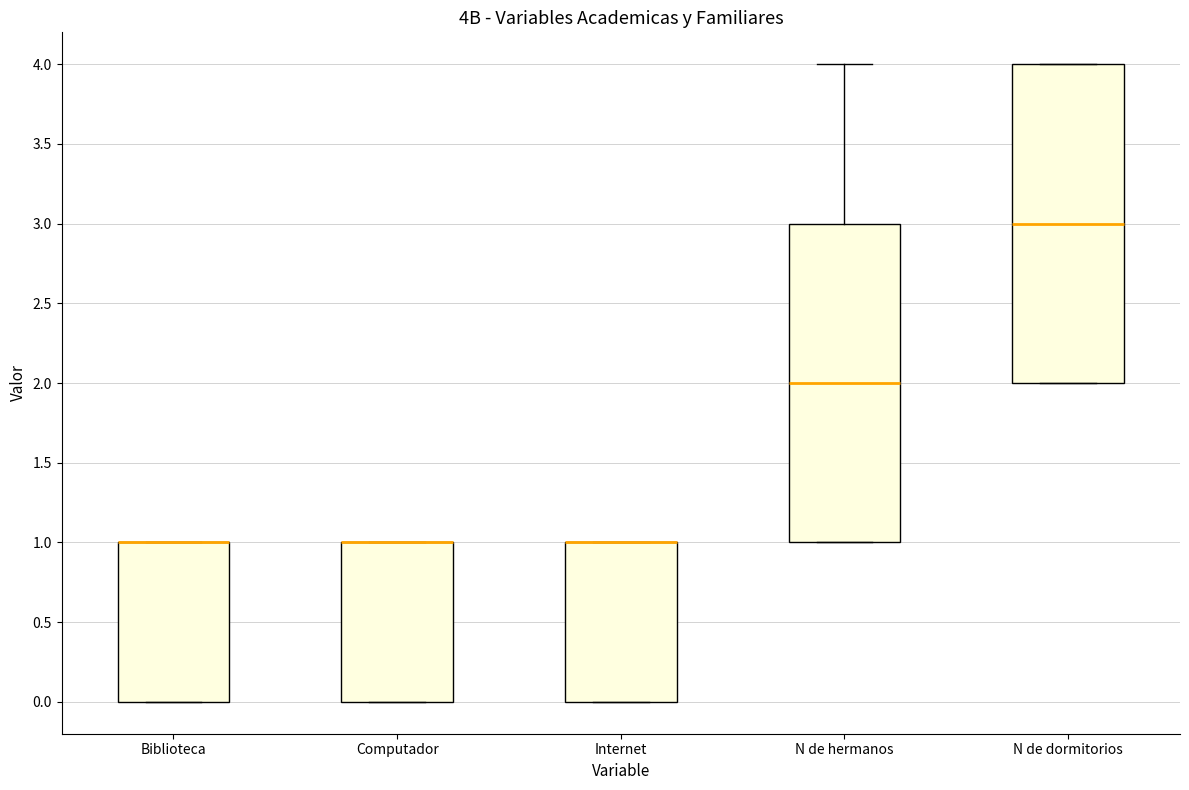

Where is the lower edge of the box for Biblioteca on the y-axis? The values are not printed on the chart, so give them approximately, as read against the axis.

0